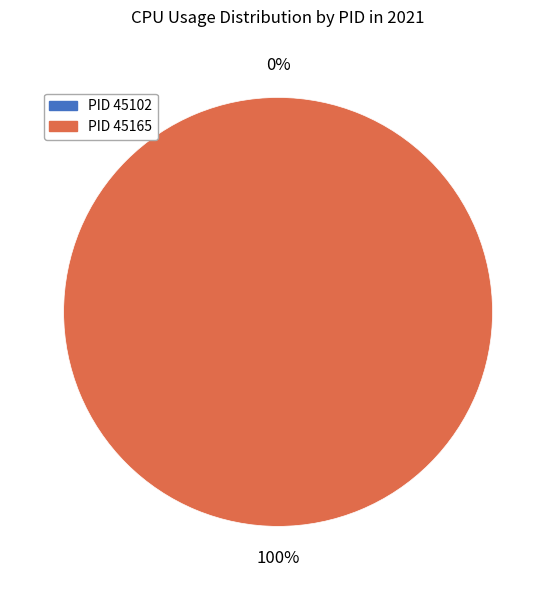

Which category has the smallest portion of the pie?

45102